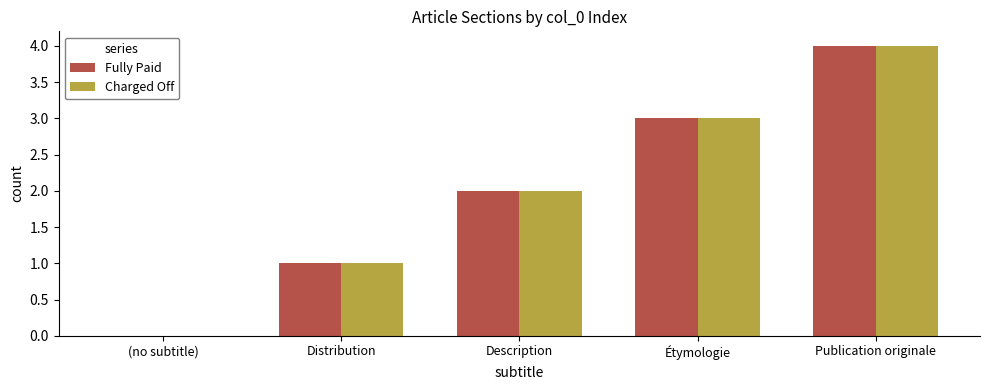

The Charged Off series shows 3 at Description. True or false?

False